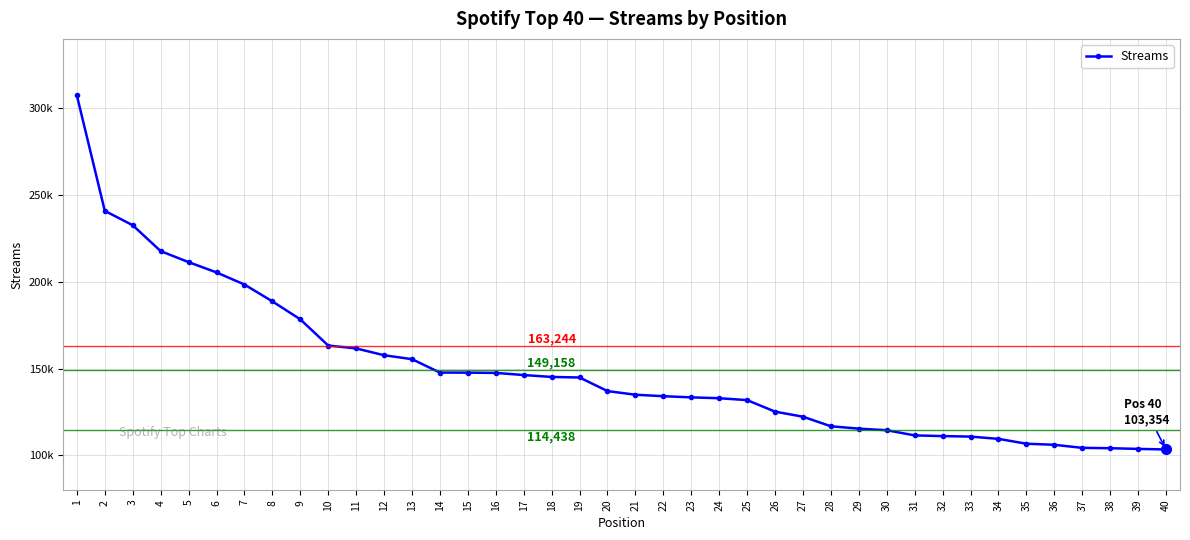

What is the approximate value at 17, to the nearest 10?

146240